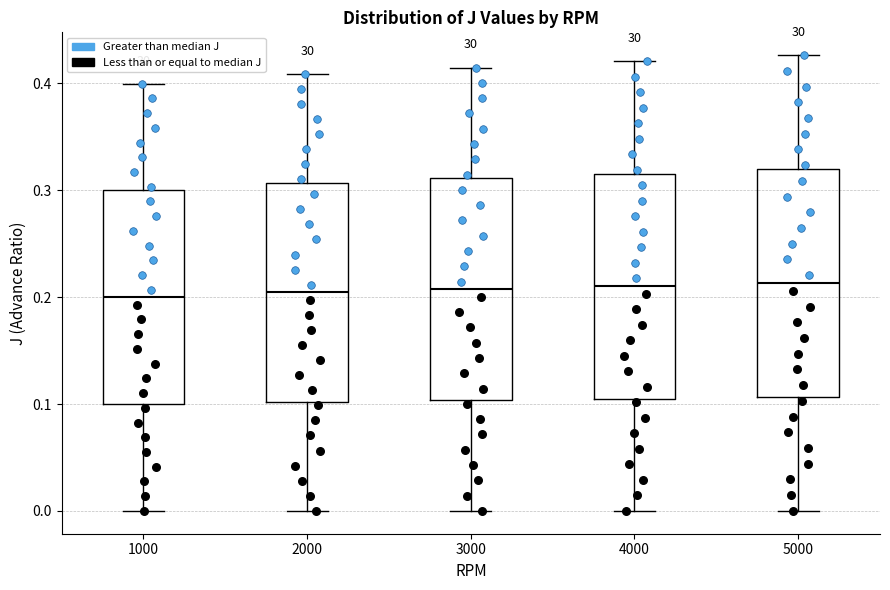

Reading left to right, transcribe this box plot: for each box, give where its median line is, the range the box spans, and where its two whiskers end, as read against the y-axis. The values are not printed on the chart, so give them approximately, as read against the axis.

1000: median 0.20, box 0.10 to 0.30, whiskers 0.00 to 0.40
2000: median 0.20, box 0.10 to 0.31, whiskers 0.00 to 0.41
3000: median 0.21, box 0.10 to 0.31, whiskers 0.00 to 0.41
4000: median 0.21, box 0.11 to 0.32, whiskers 0.00 to 0.42
5000: median 0.21, box 0.11 to 0.32, whiskers 0.00 to 0.43